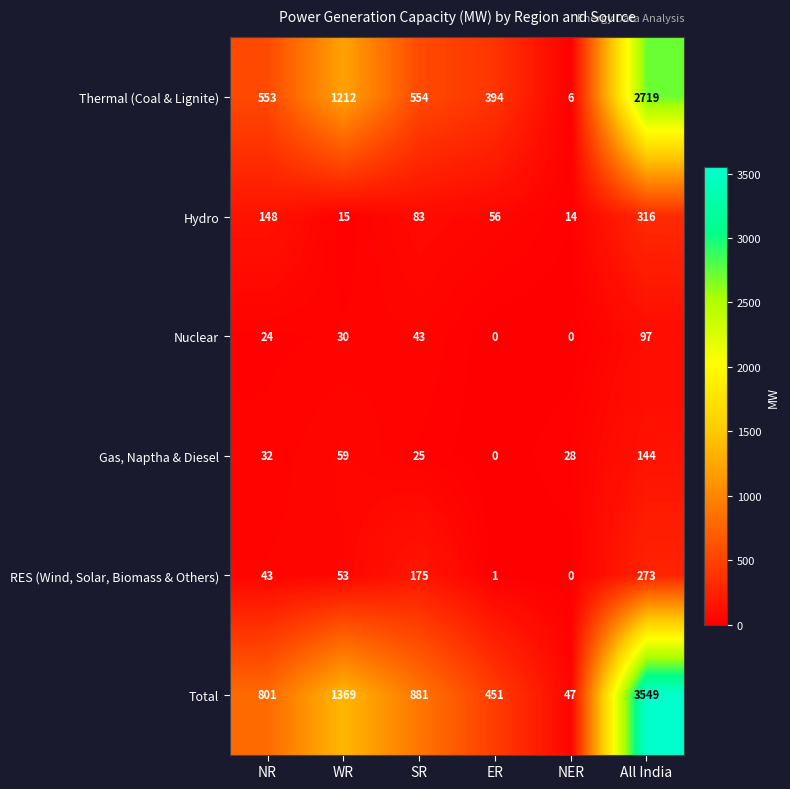

At SR, list the series in order from largest to smallest.

Total, Thermal (Coal & Lignite), RES (Wind, Solar, Biomass & Others), Hydro, Nuclear, Gas, Naptha & Diesel